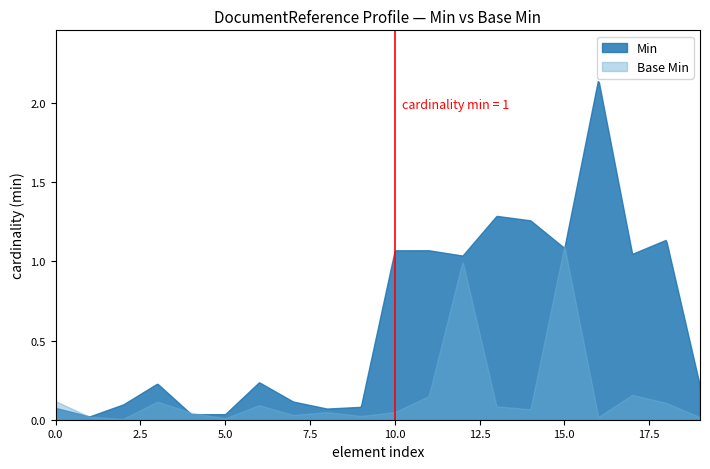

Which series has the largest range (max minus min)?

Min